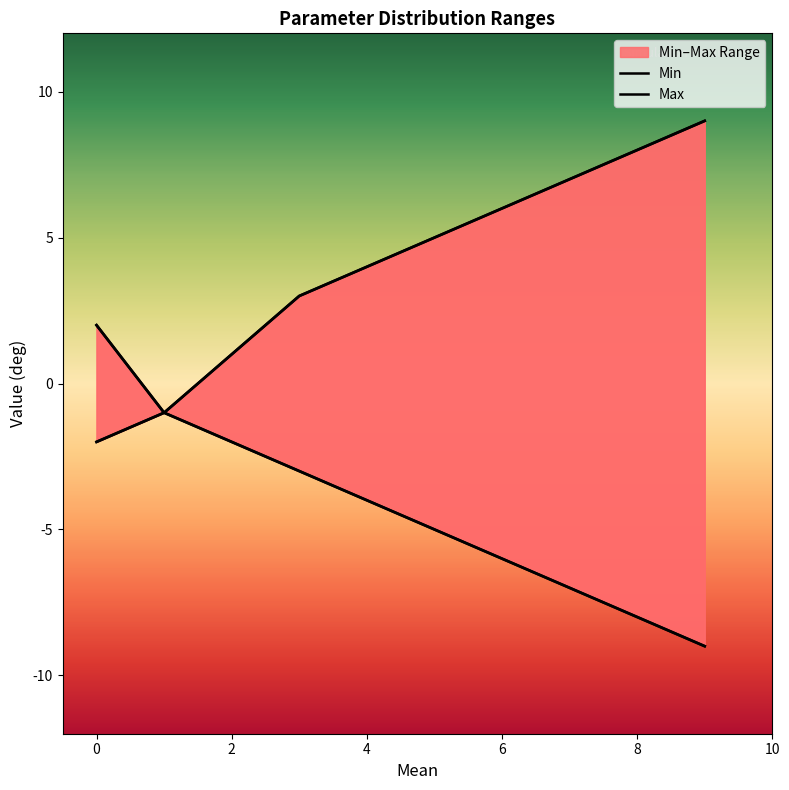

What is the sum of all Max values?

23